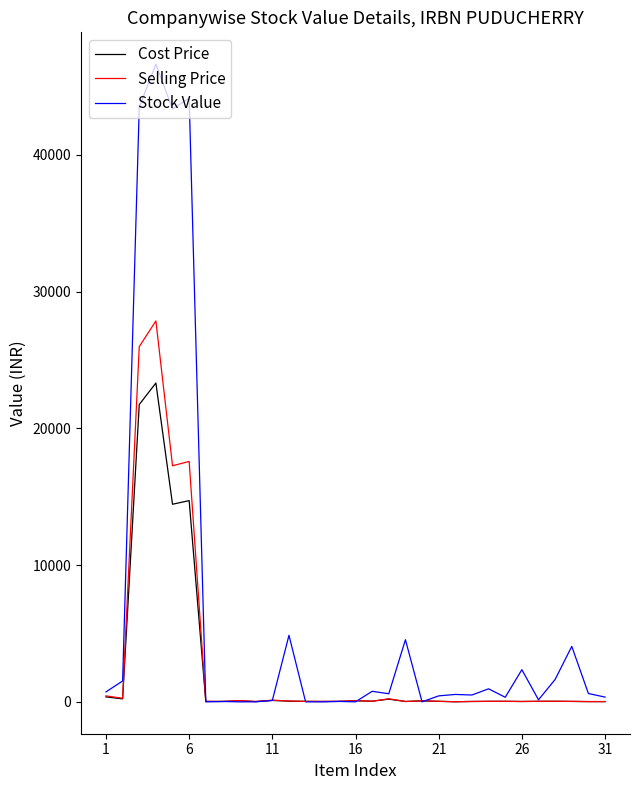

What is the greatest value displayed?

46630.2